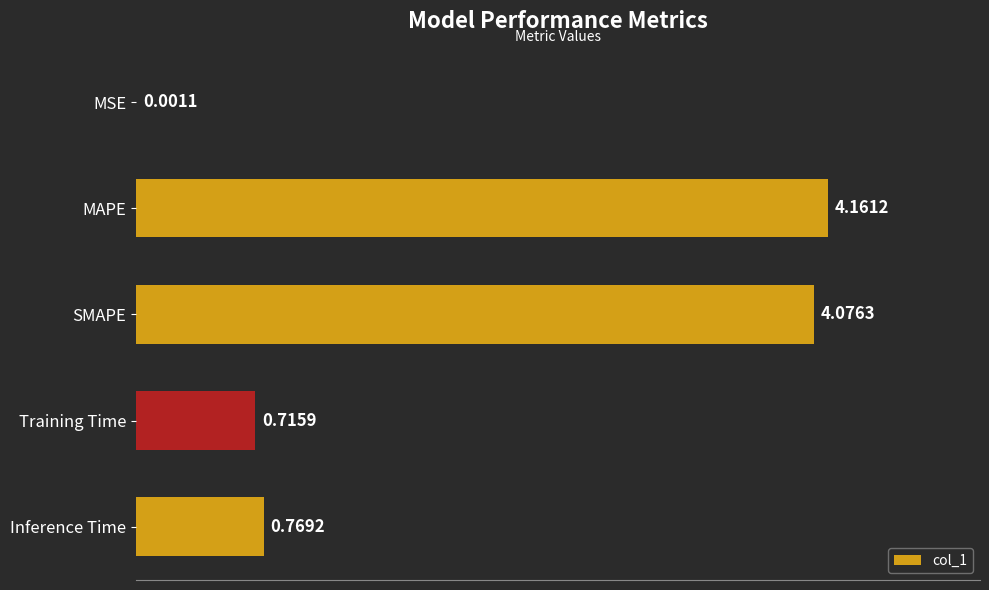

Which label corresponds to the largest value in the chart?

MAPE